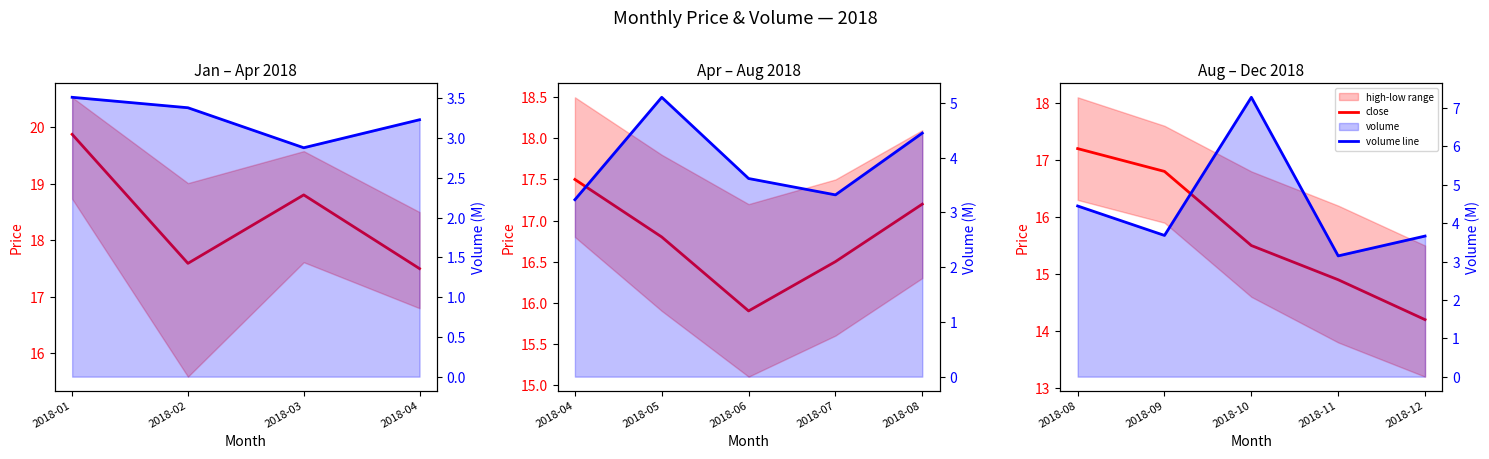

In volume line, how many points are lower than both neighbors (excluding endpoints)?

2